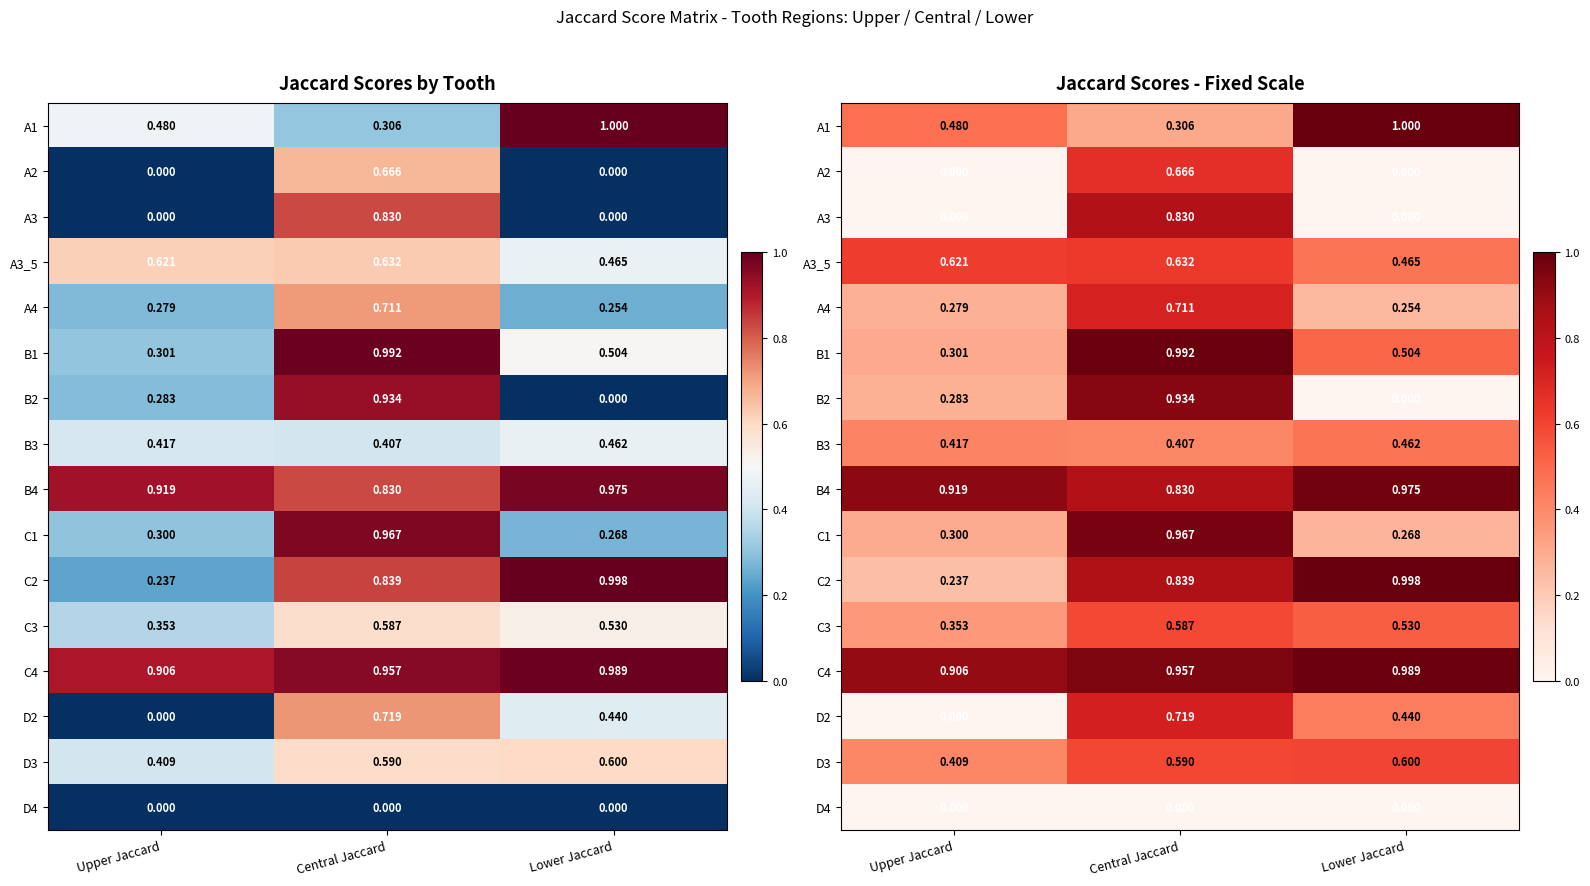

Which series has the largest total across all categories?

C4